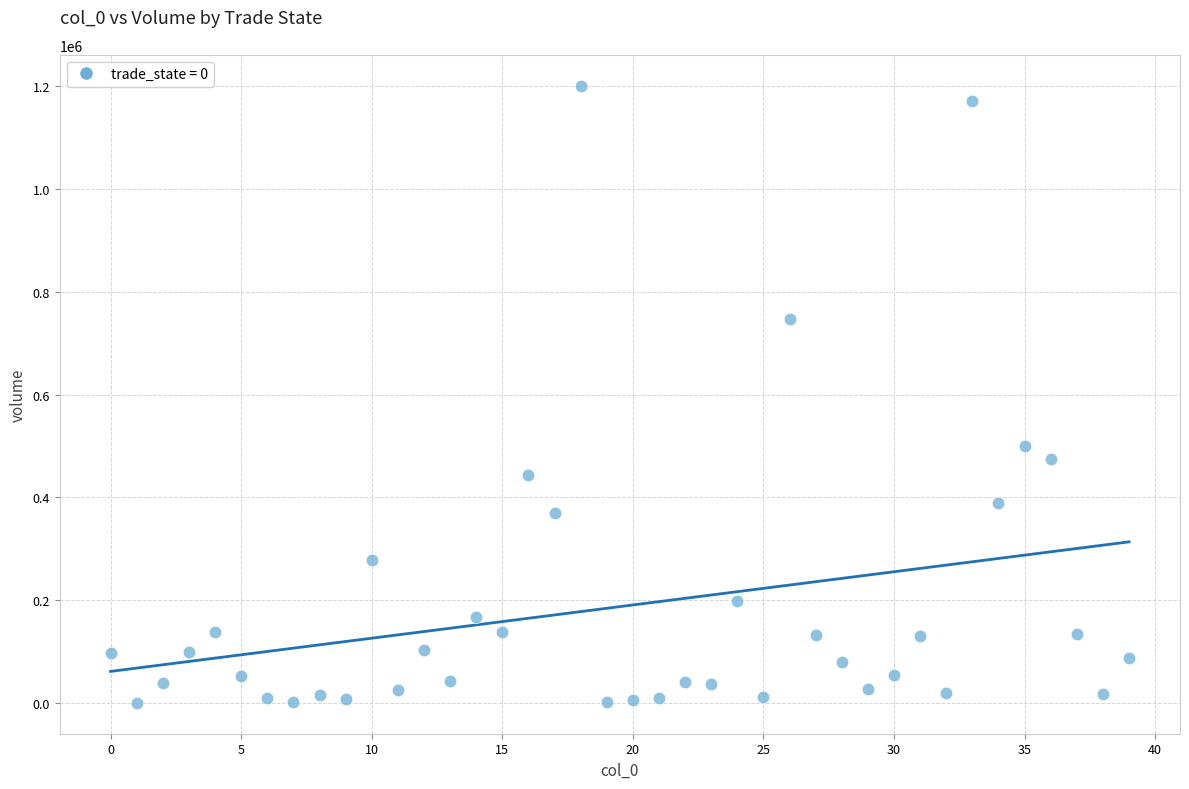

What Y value in the scatter plot is closest to 600771?

499344.2